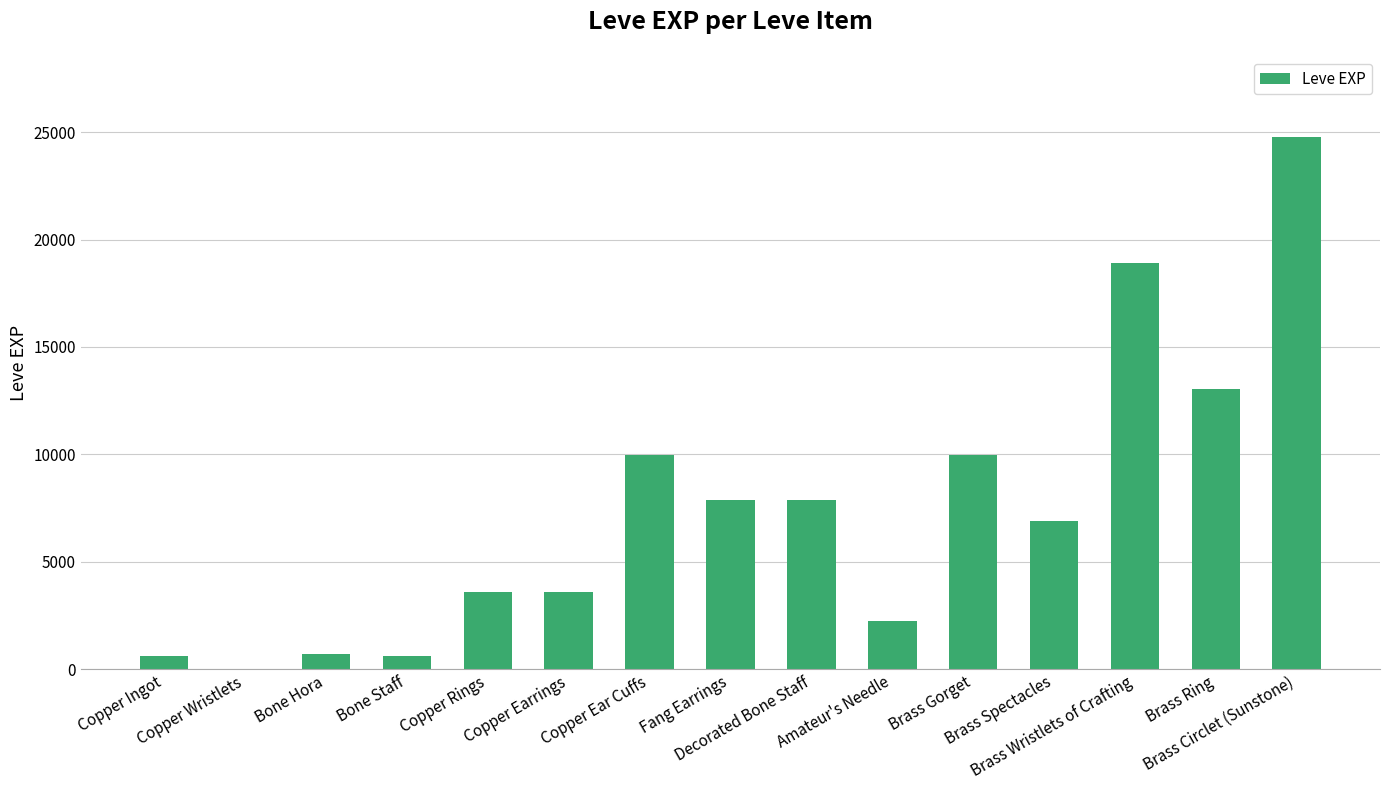

What is the maximum value shown in the chart?

24790